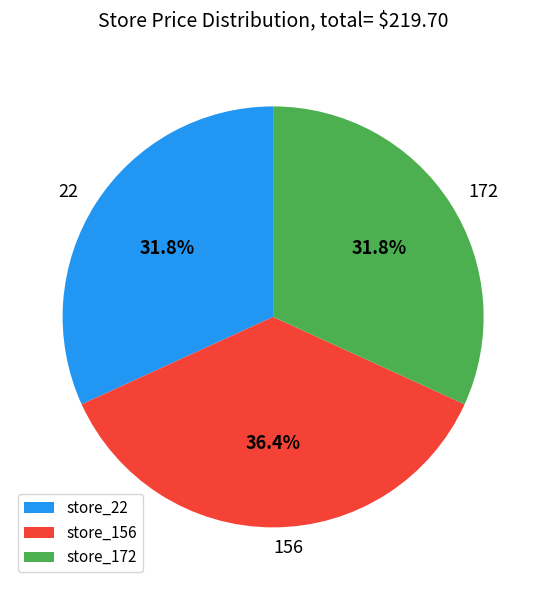

Does any single category account for the majority?

No